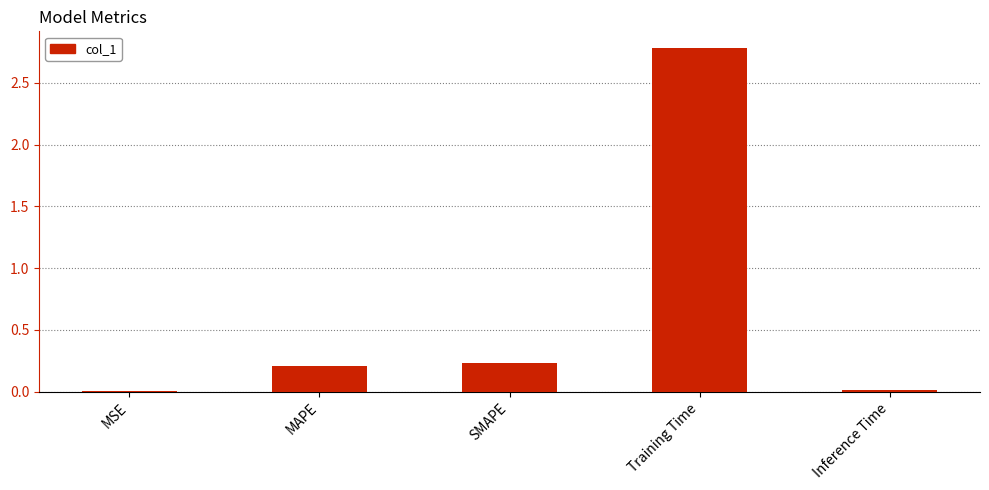

Which has a higher value, MSE or Training Time?

Training Time